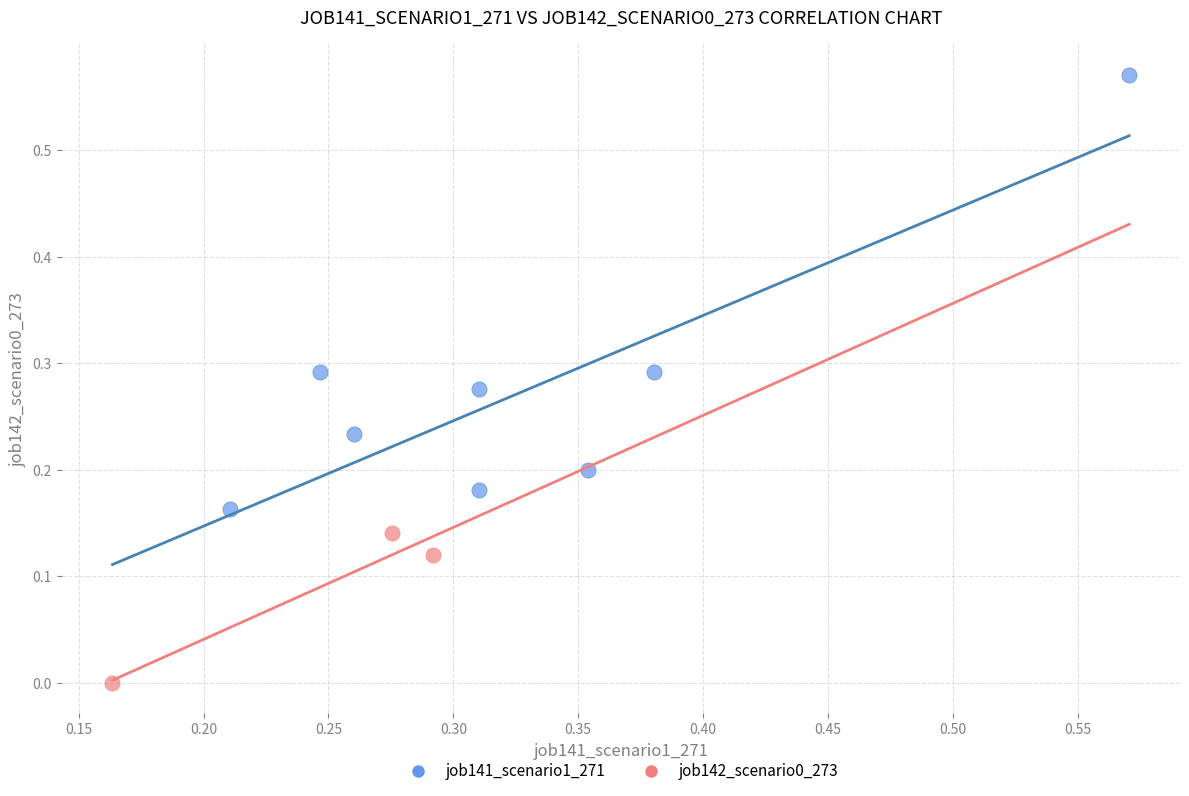

Which series reaches the minimum Y coordinate?

job142_scenario0_273